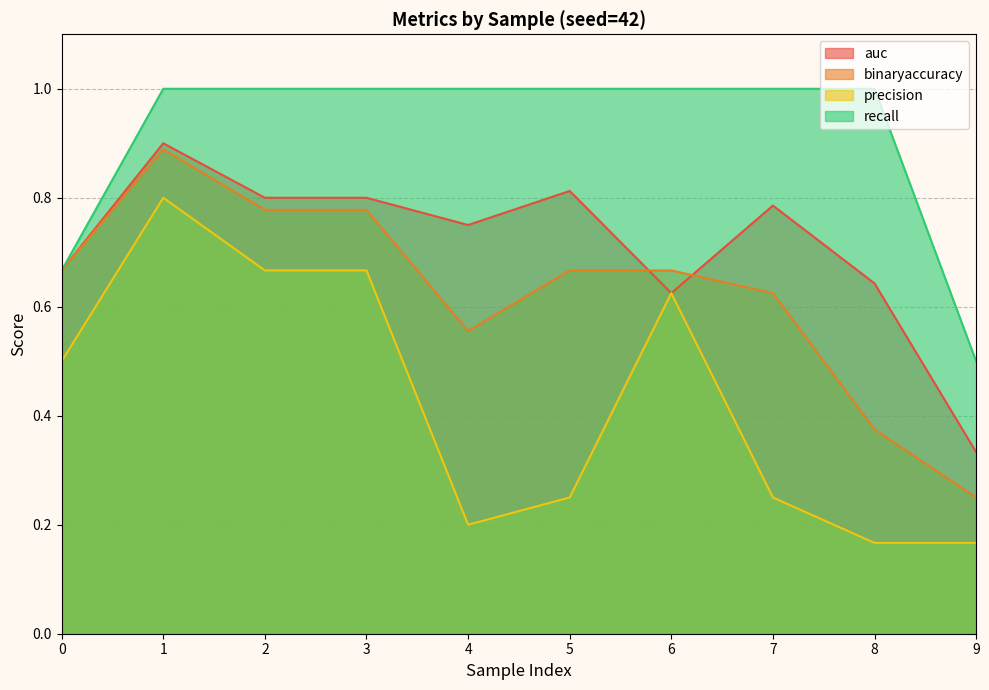

Reading left to right, list all the values displayed in this chart.

auc: 0.7	0.9	0.8	0.8	0.8	0.8	0.6	0.8	0.6	0.3
binaryaccuracy: 0.7	0.9	0.8	0.8	0.6	0.7	0.7	0.6	0.4	0.2
precision: 0.5	0.8	0.7	0.7	0.2	0.2	0.6	0.2	0.2	0.2
recall: 0.7	1.0	1.0	1.0	1.0	1.0	1.0	1.0	1.0	0.5